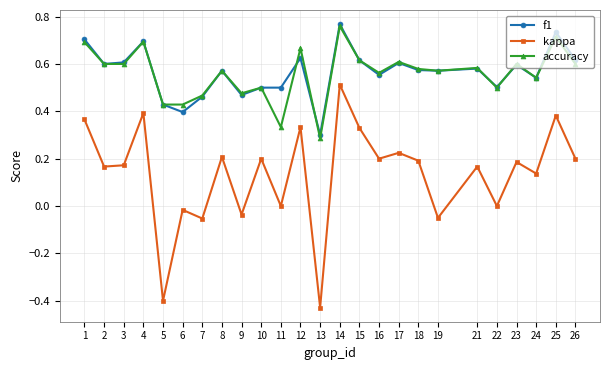

Which category has the lowest value in the f1 series?

13